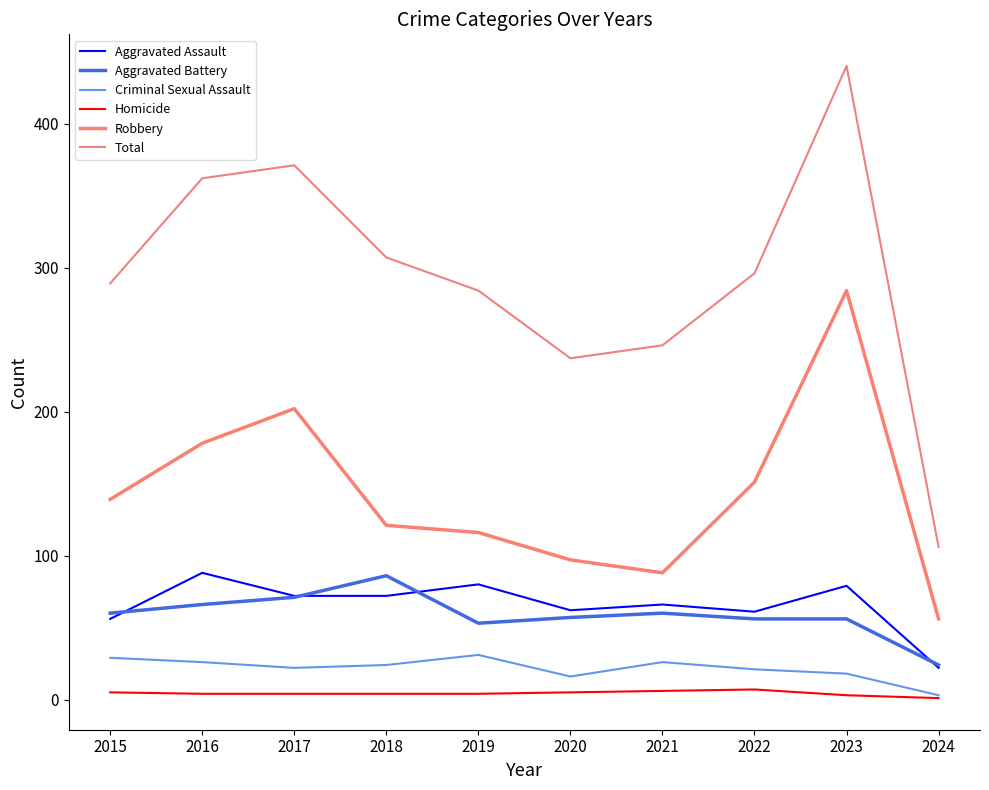

Is the value of Homicide at 2015 greater than the value of Aggravated Battery at 2021?

No